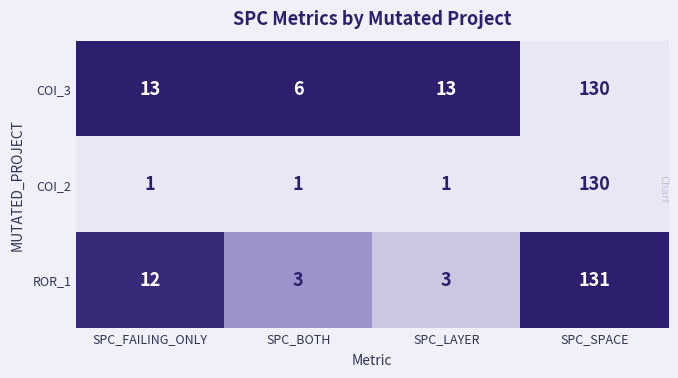

Which label corresponds to the largest value in the chart?

SPC_SPACE